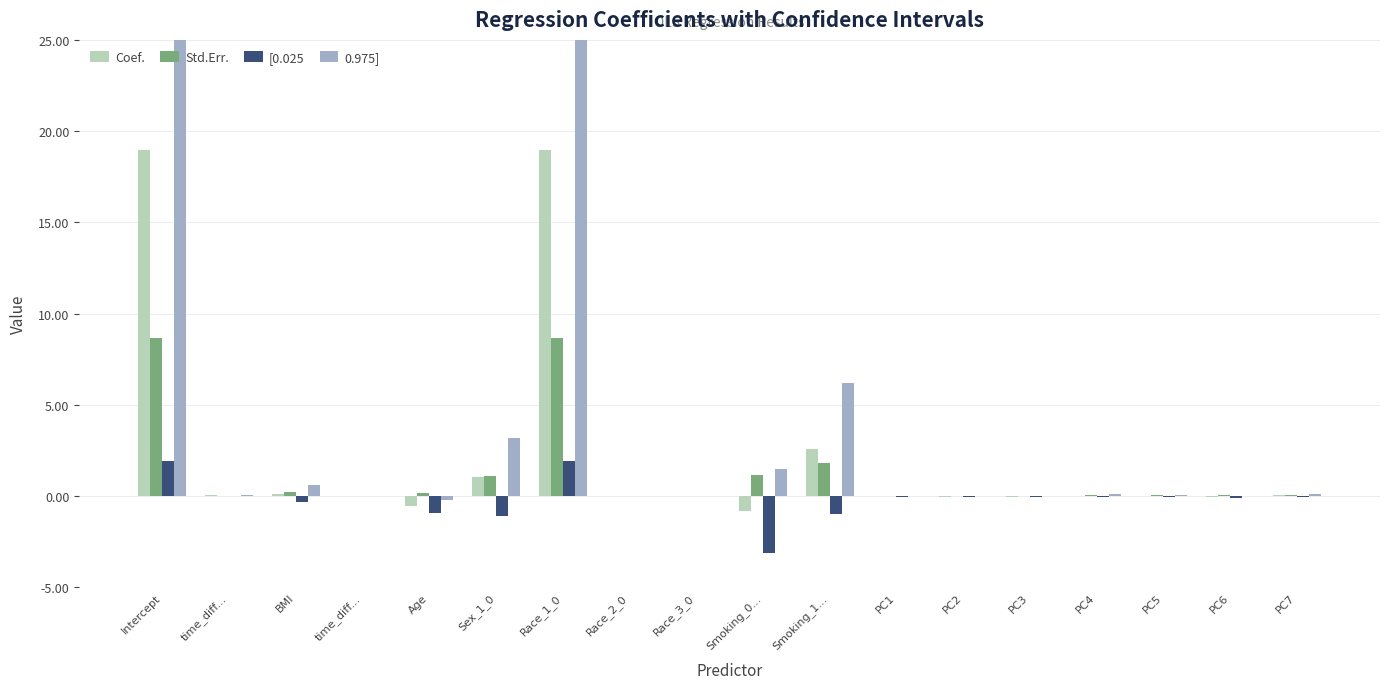

What is the highest value of the Std.Err. series?

8.6